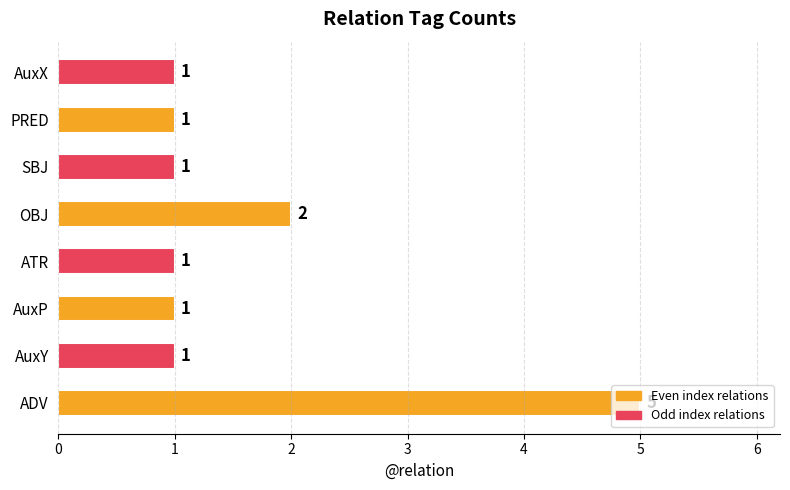

How many bars are there in total?

8